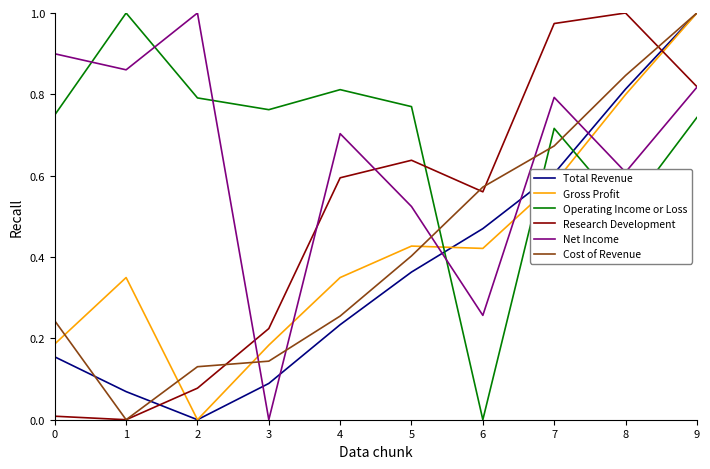

After their last crossing, which series has the higher values: Research Development or Cost of Revenue?

Cost of Revenue